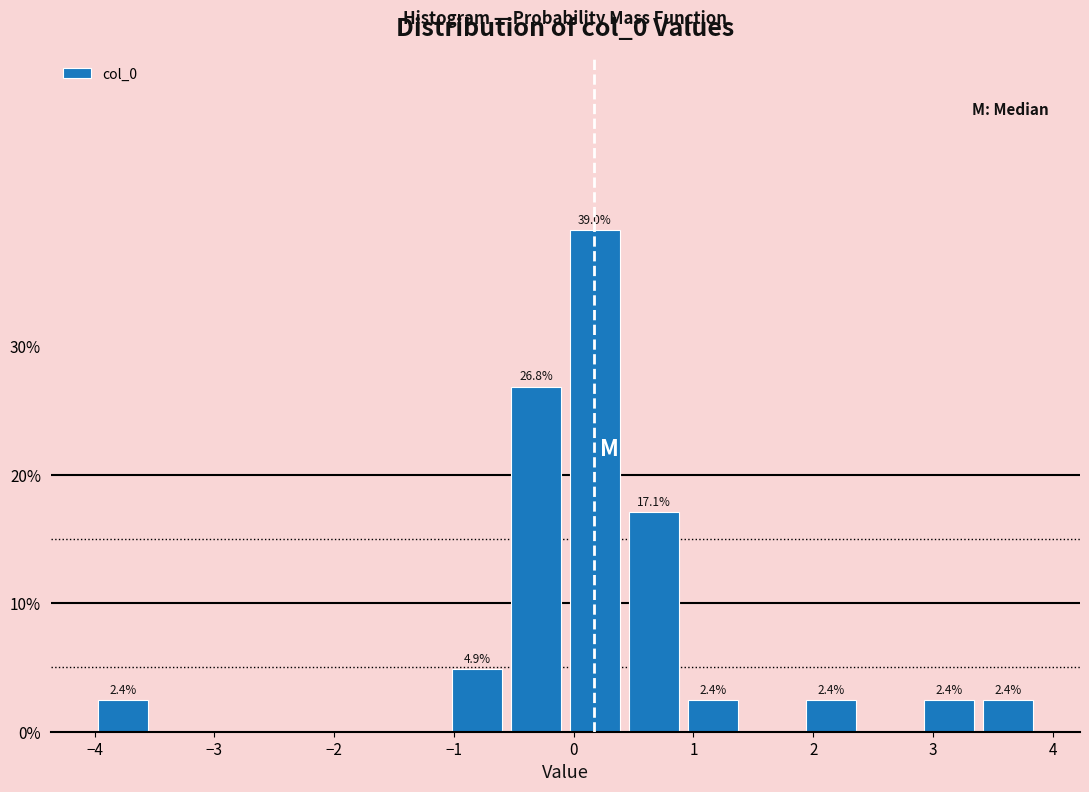

Over which range of the x-axis is the bar tallest?

-0.1 to 0.4